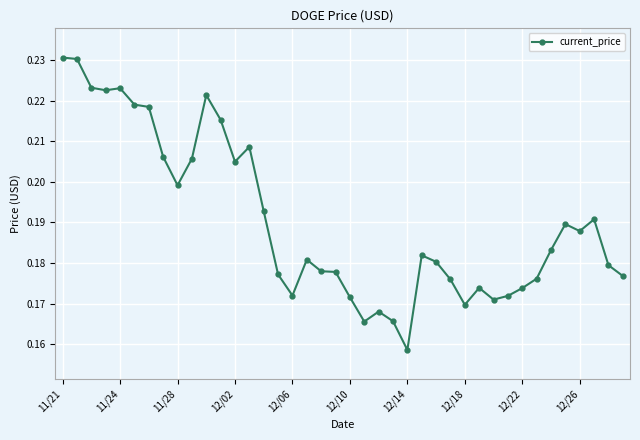

What is the sum of all values?

7.6